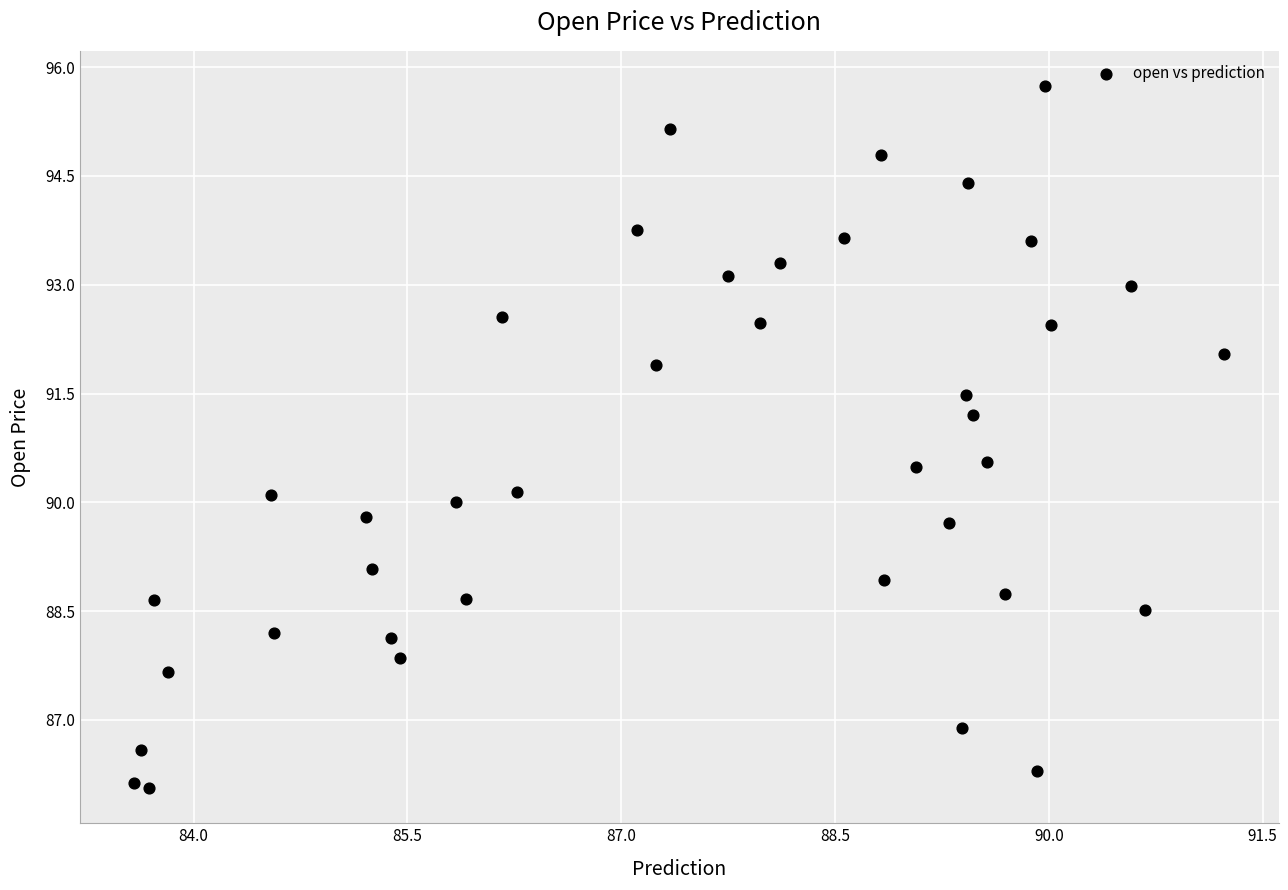

What is the range of Y values (max minus min)?

9.7